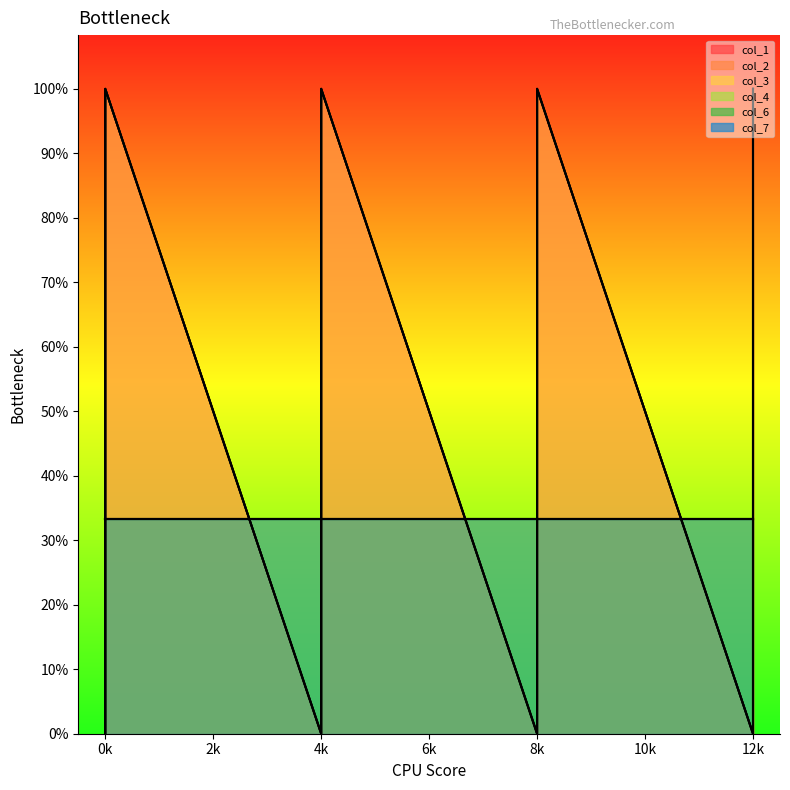

Does the chart display data point markers on the line(s)?

No